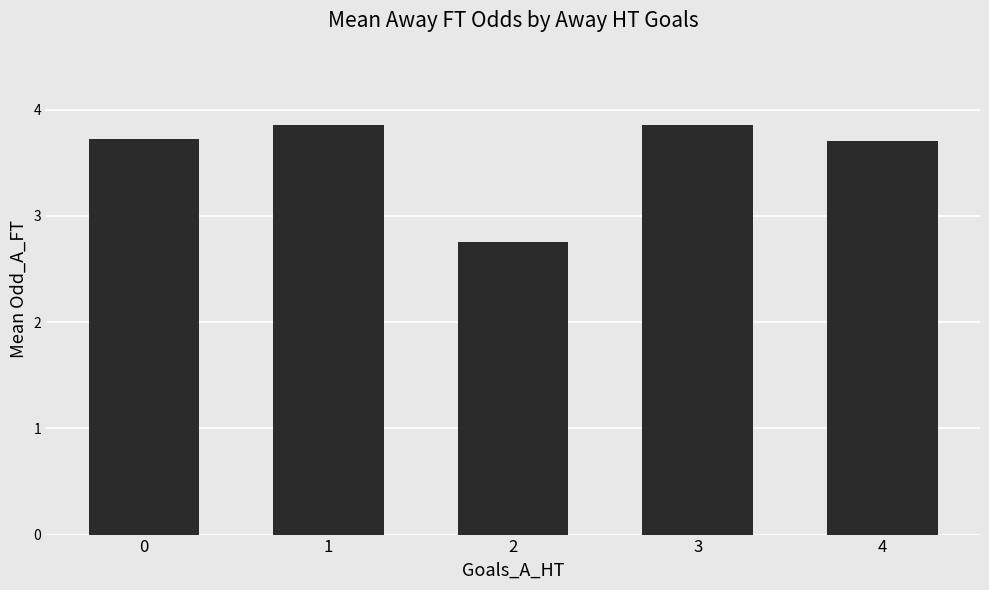

What is the change in value from 1 to 2?

-1.1